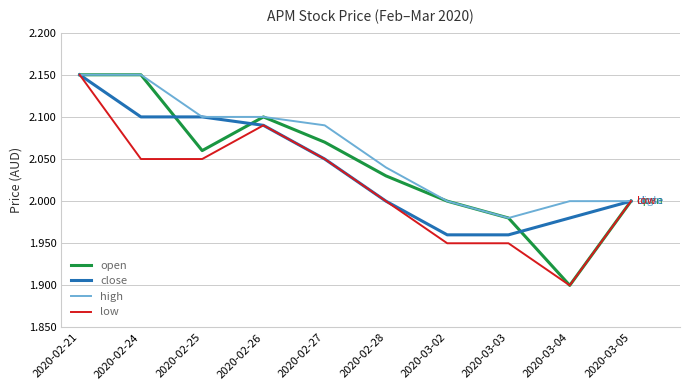

Which series has the largest total across all categories?

high